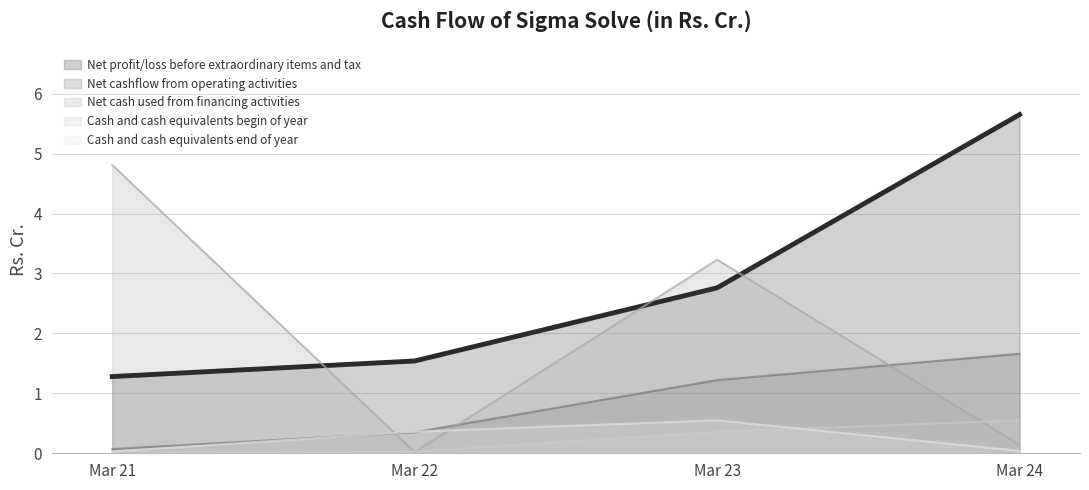

True or false: Net cashflow from operating activities and Cash and cash equivalents begin of year cross at least once.

False